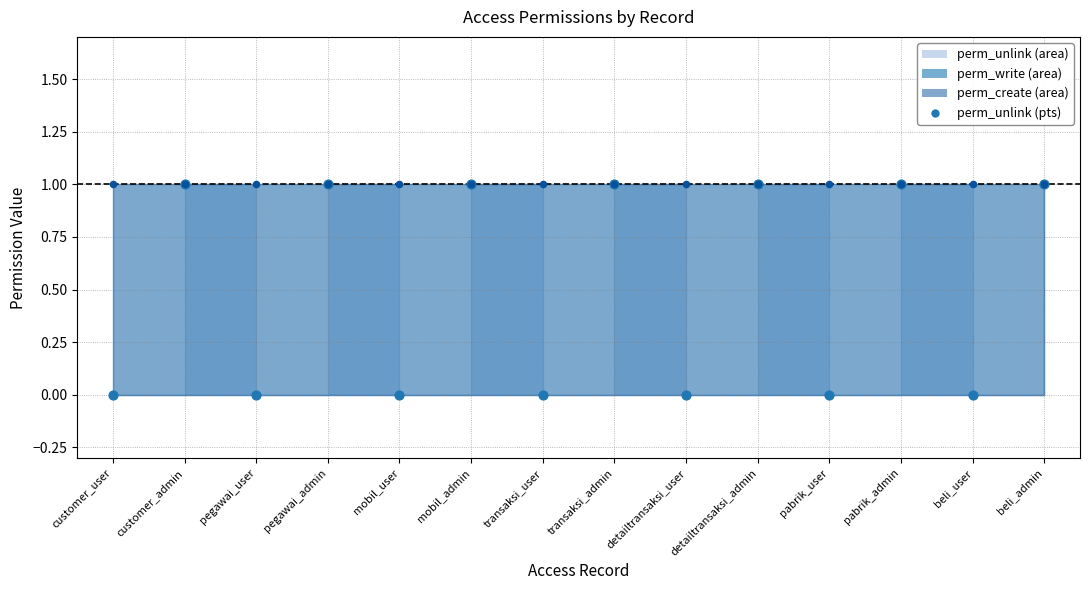

Which series contains the lowest Y value?

perm_unlink